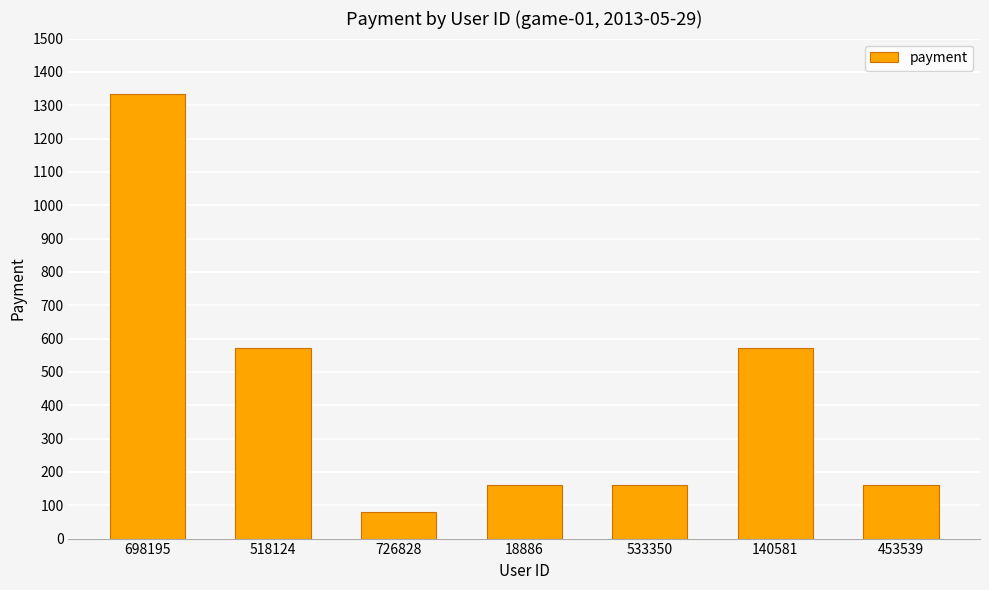

What position from the left is 453539?

7